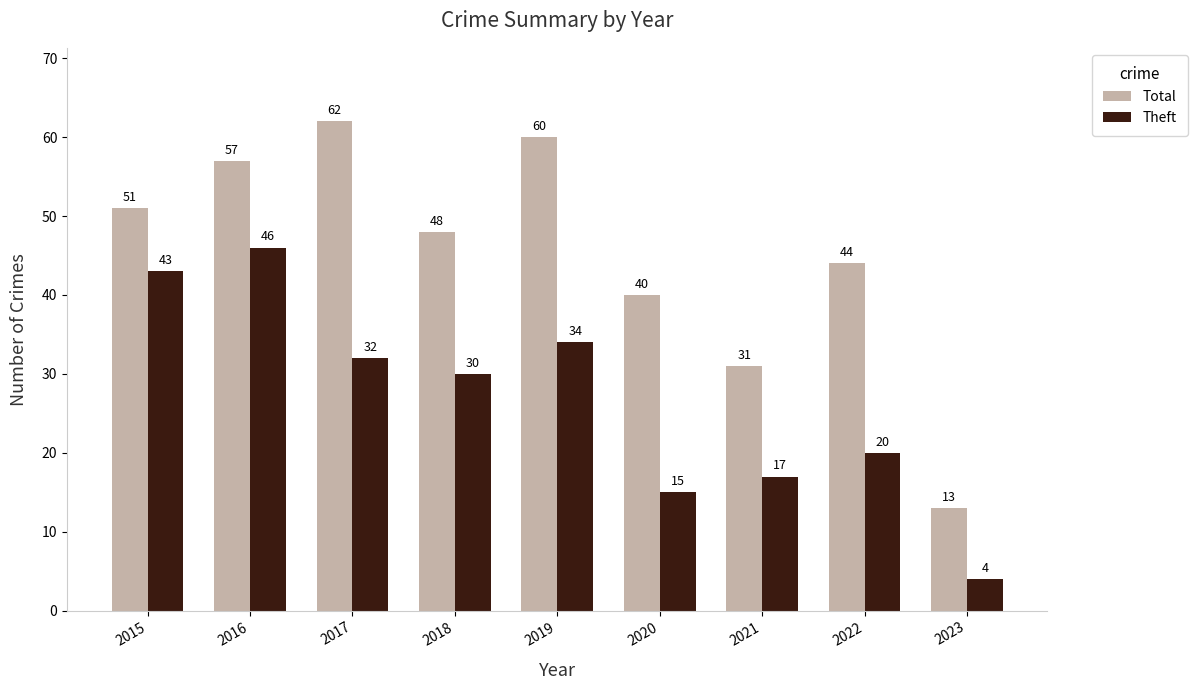

At 2016, list the series in order from largest to smallest.

Total, Theft